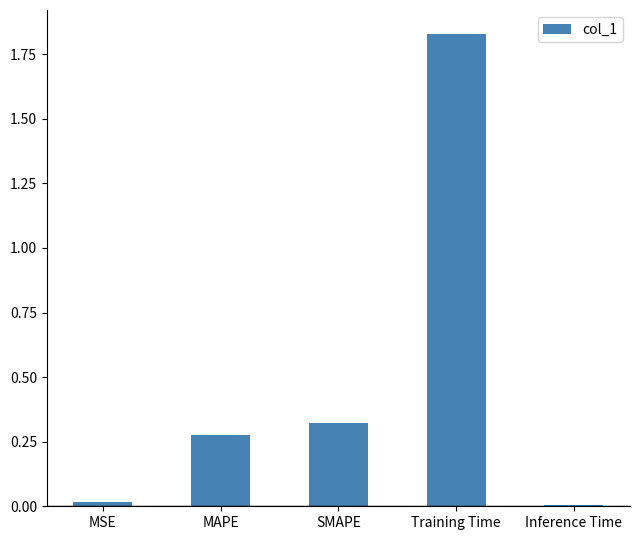

True or false: the data shows 0.2 at MAPE.

False